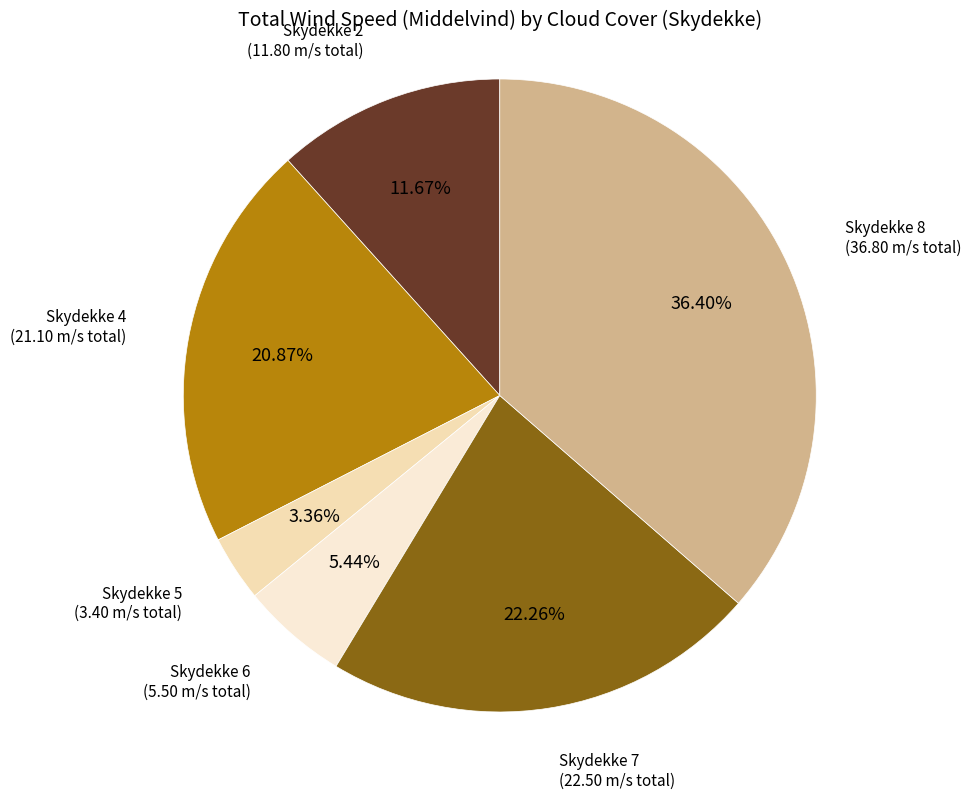

Does any single category account for the majority?

No